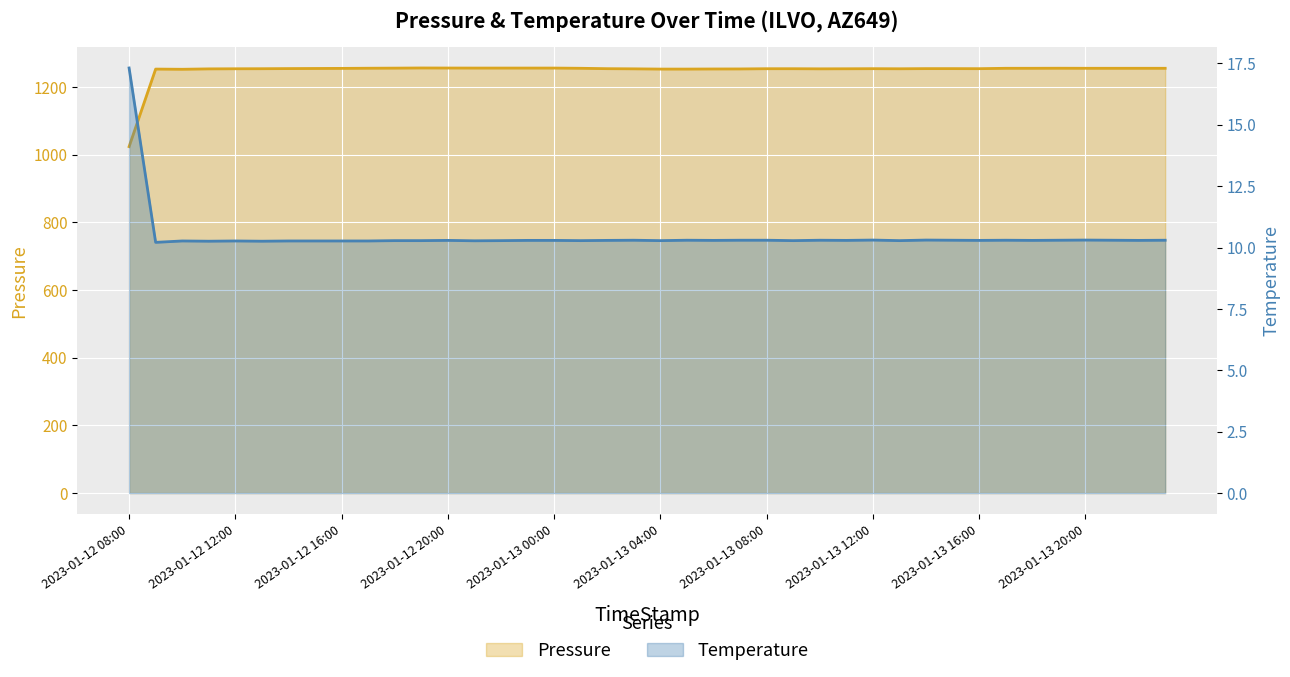

The Temperature series shows 10.3 at 2023-01-13 15:00. True or false?

True